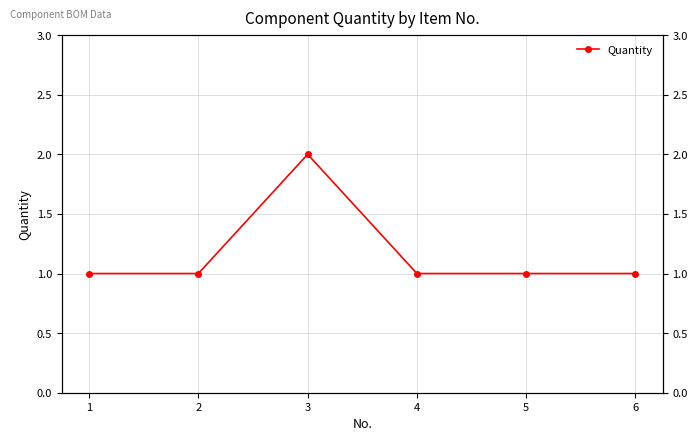

Count the values in the range 1 to 2.

6